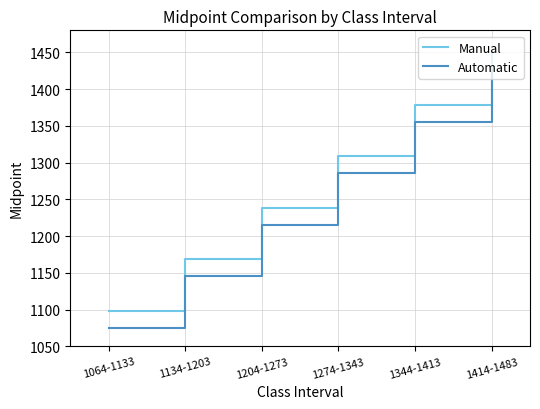

What is the difference between the second highest and second lowest values in the Manual series?

210.0